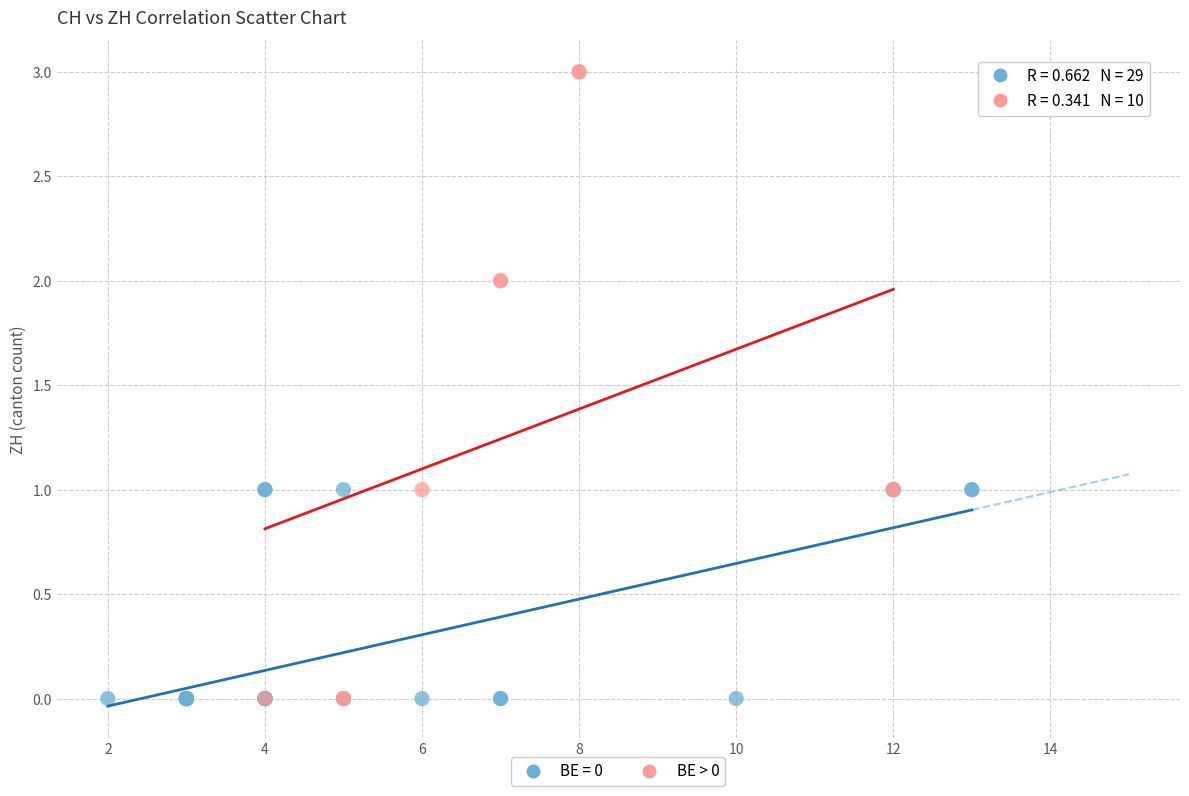

Which series has the largest Y range (max minus min)?

BE > 0